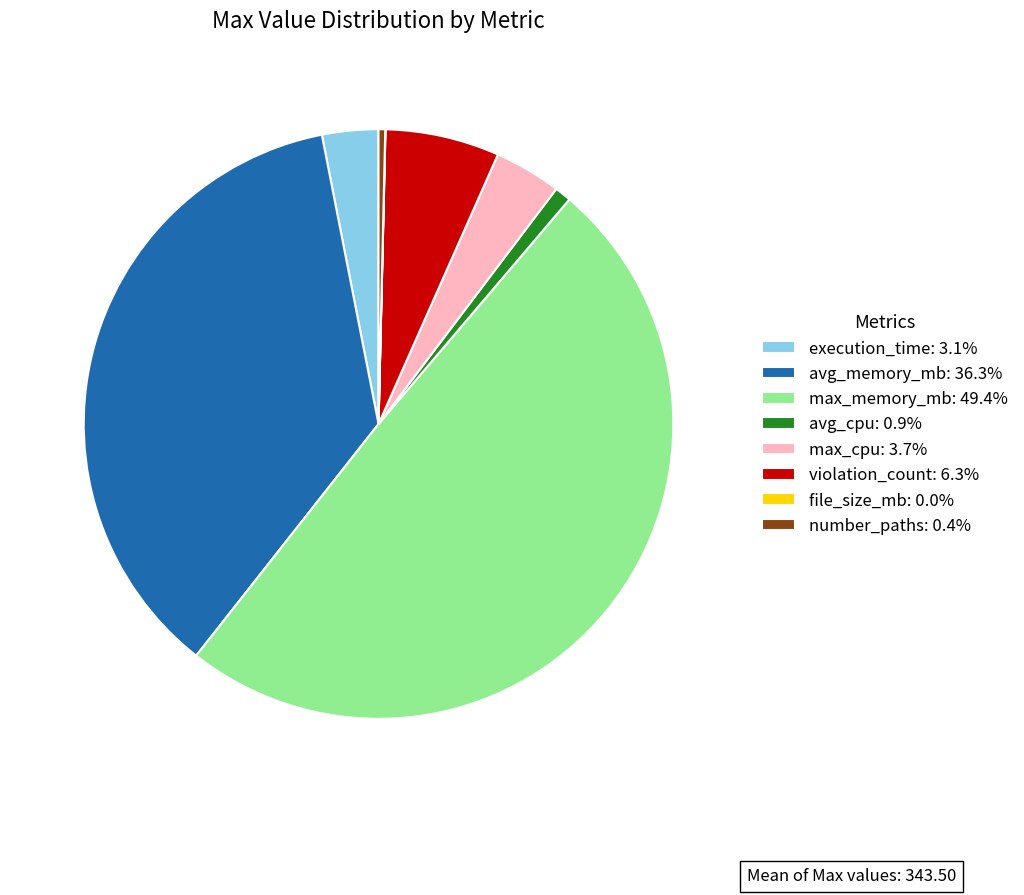

Is avg_memory_mb: 36.3% the majority of the pie?

No